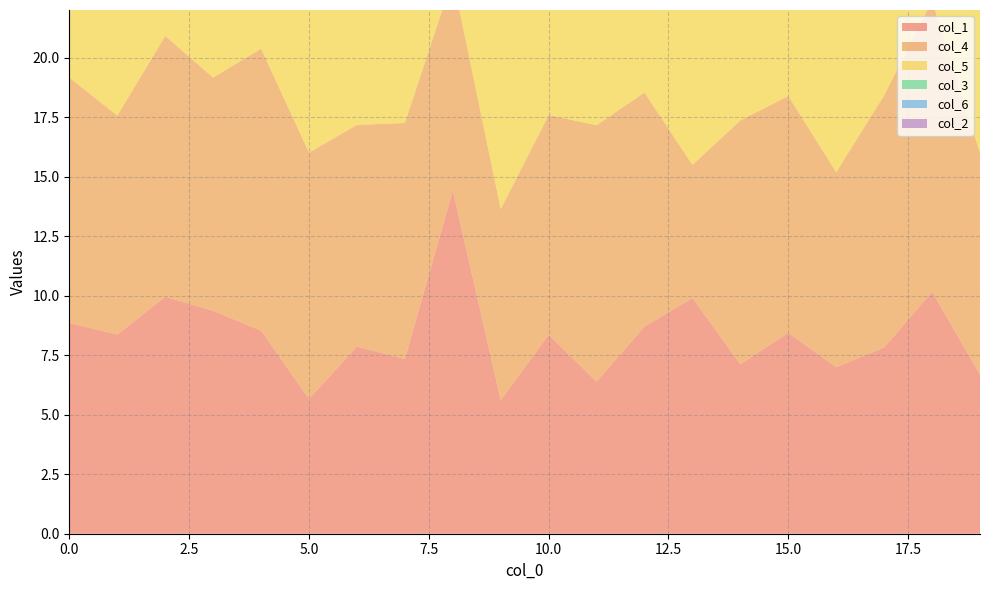

Reading left to right, list all the values displayed in this chart.

col_1: 8.9	8.4	10.0	9.4	8.5	5.7	7.9	7.3	14.4	5.6	8.4	6.4	8.7	9.9	7.1	8.4	7.0	7.8	10.2	6.7
col_4: 10.3	9.2	11.0	9.8	11.8	10.3	9.3	9.9	8.9	8.0	9.2	10.8	9.8	5.6	10.2	9.9	8.2	10.6	12.2	9.3
col_5: 11.0	12.0	8.8	9.3	9.2	6.7	8.5	9.2	8.5	9.6	8.6	8.4	9.3	9.4	9.2	9.9	11.2	9.1	9.2	7.1
col_3: 9.6	11.3	12.2	9.2	10.1	9.8	9.1	10.2	11.4	10.6	10.6	9.1	9.1	10.3	10.6	8.5	8.1	9.1	12.6	18.9
col_6: 11.0	12.0	8.8	9.3	9.2	6.7	8.5	9.2	8.5	9.6	8.6	8.4	9.3	9.4	9.2	9.9	11.2	9.1	9.2	7.1
col_2: 8.0	11.3	9.5	10.5	10.5	5.9	10.8	10.9	10.1	9.2	9.3	7.8	8.8	9.3	10.0	8.4	11.2	11.9	8.5	8.2